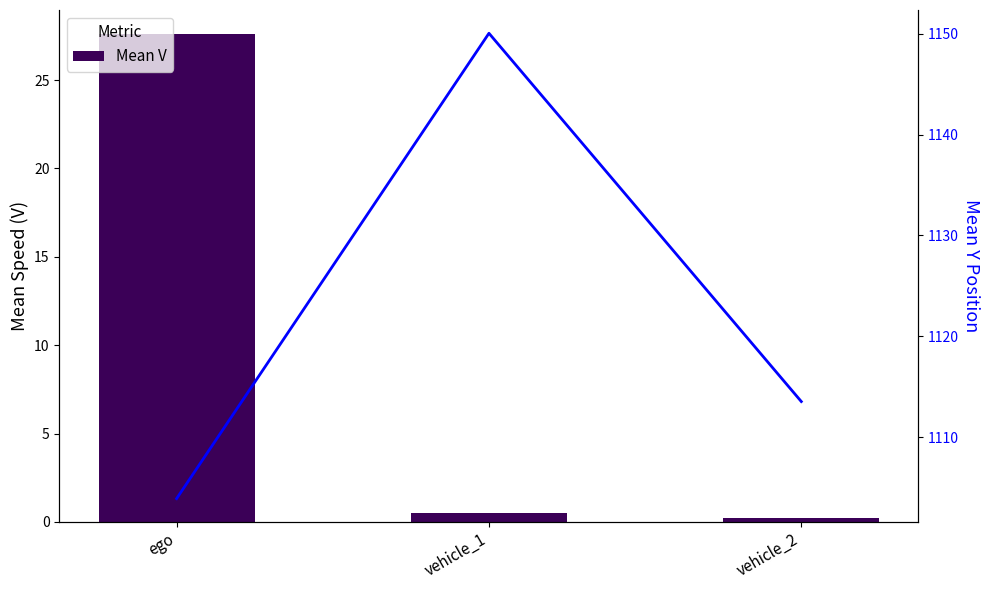

Reading right to left, extract all data points from this chart.

Mean V: 0.2	0.5	27.6
Mean Y: 1113.5	1150.0	1103.9